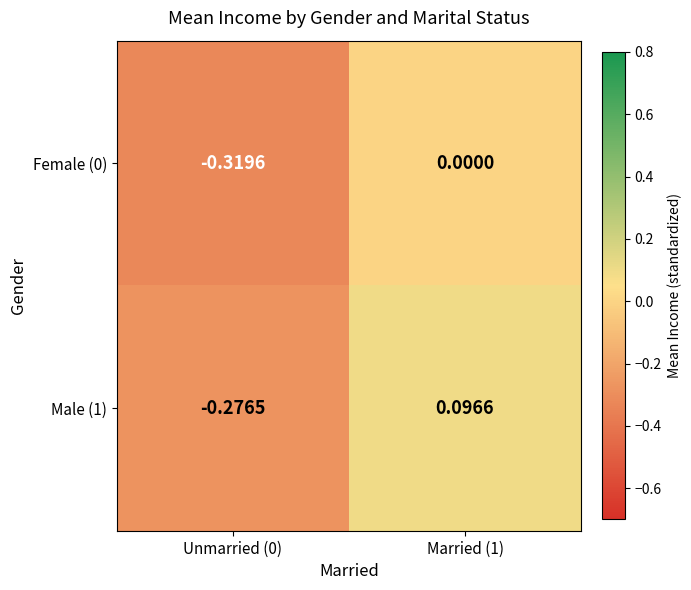

Count the number of categories in the chart.

2